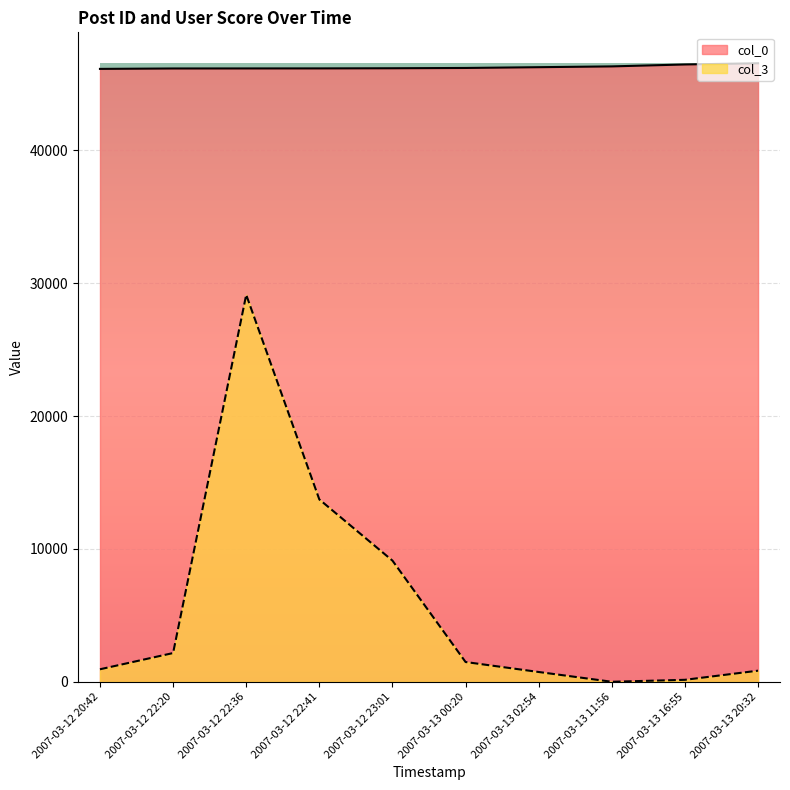

Where is the first local minimum for col_3?

2007-03-13 11:56